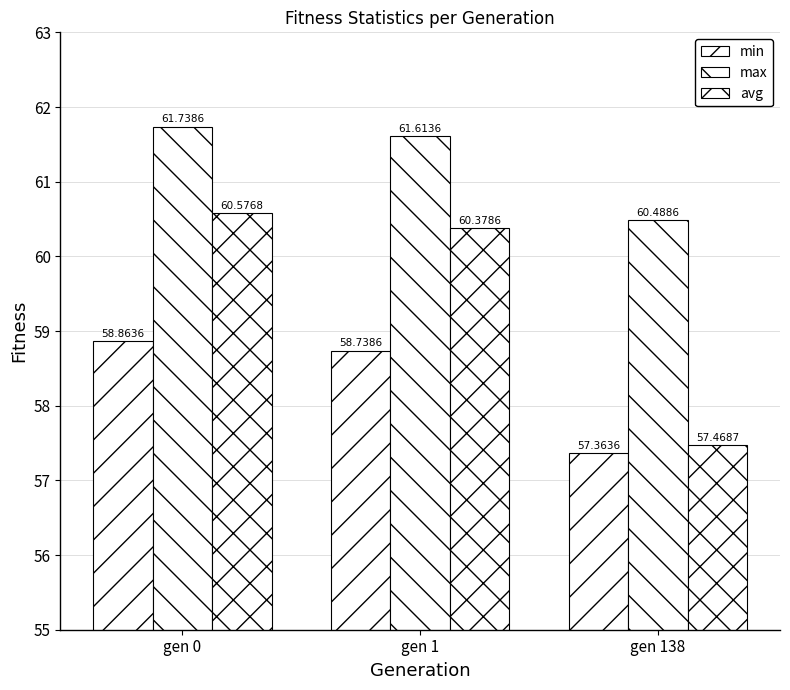

How many groups of bars are there?

3